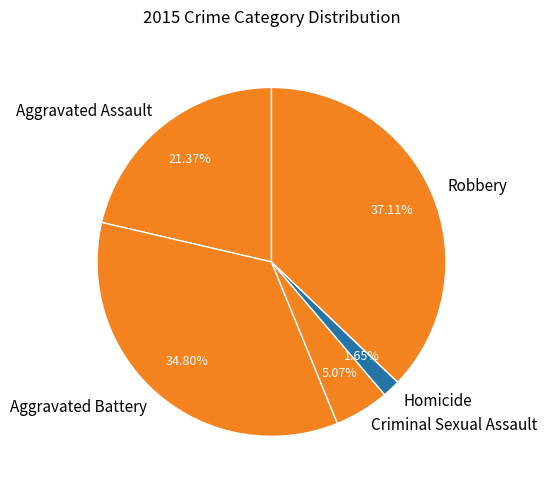

To the nearest percent, what is the difference between the largest and smallest slice percentages?

35%